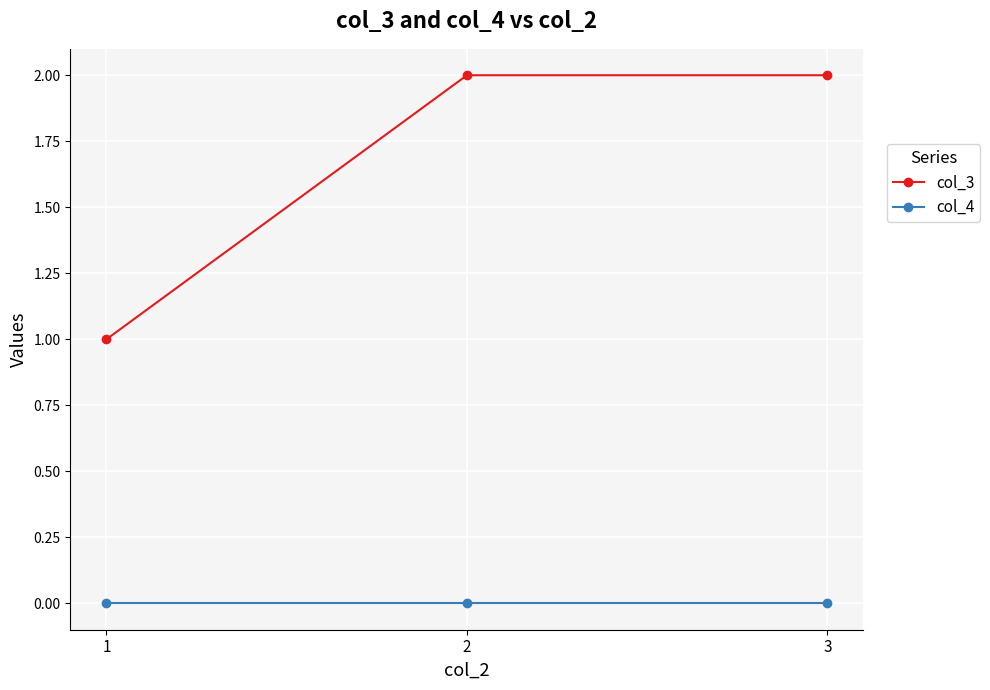

At 1, list the series in order from smallest to largest.

col_4, col_3